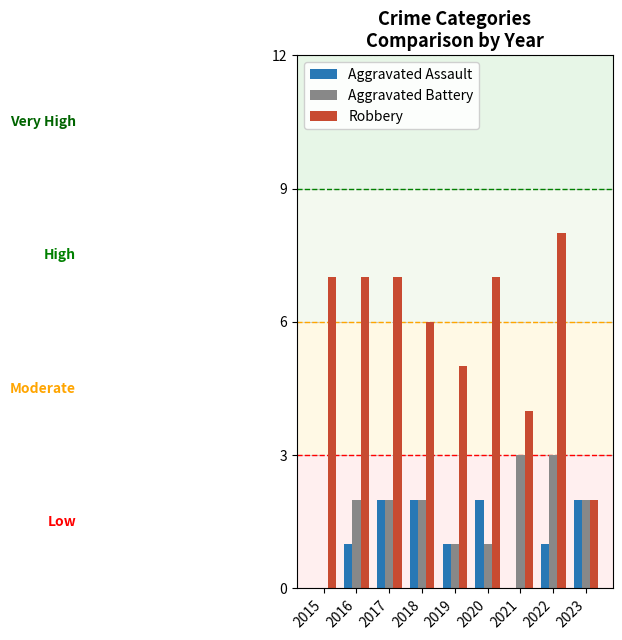

The value of Aggravated Assault at 2021 is 0. True or false?

True